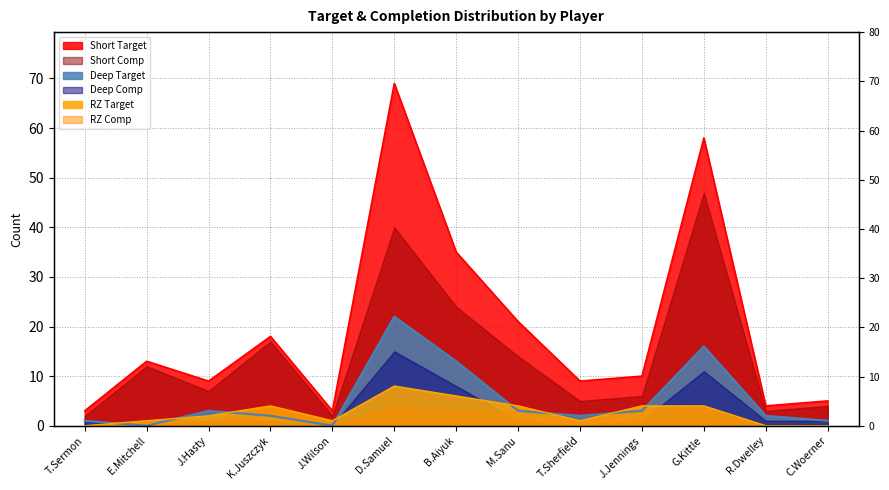

Rank the categories by RZ Target value from lowest to highest.

T.Sermon, R.Dwelley, C.Woerner, E.Mitchell, J.Wilson, T.Sherfield, J.Hasty, K.Juszczyk, M.Sanu, J.Jennings, G.Kittle, B.Aiyuk, D.Samuel